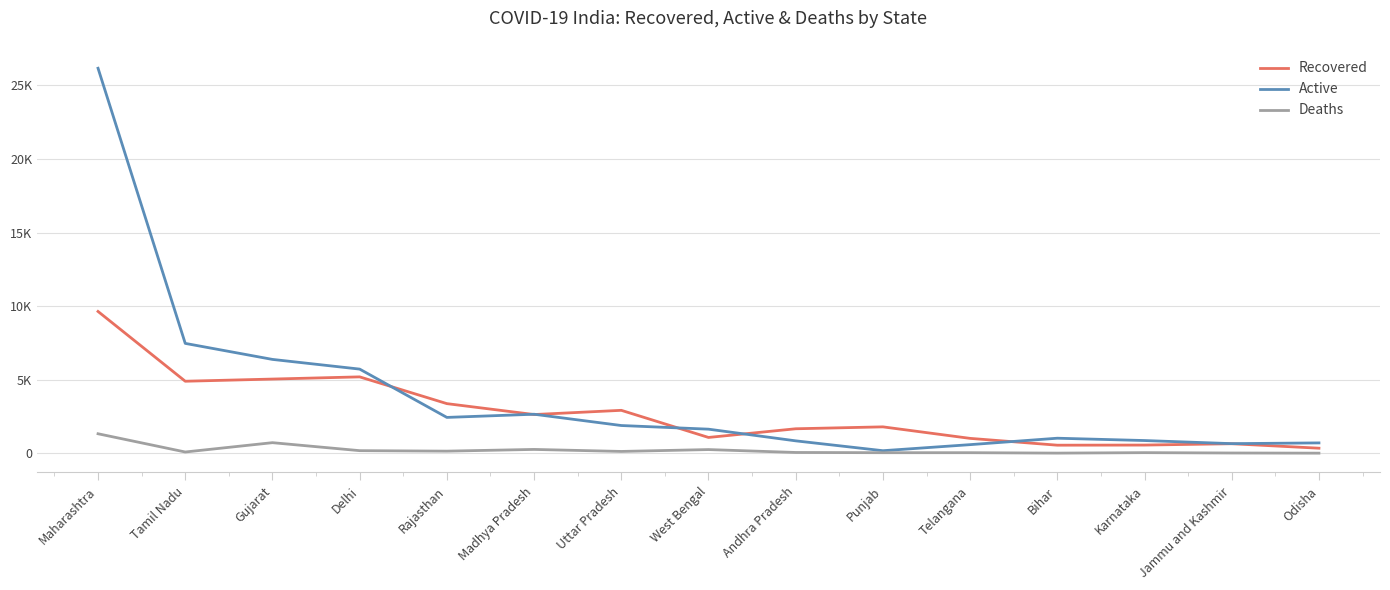

Which series has the largest total across all categories?

Active